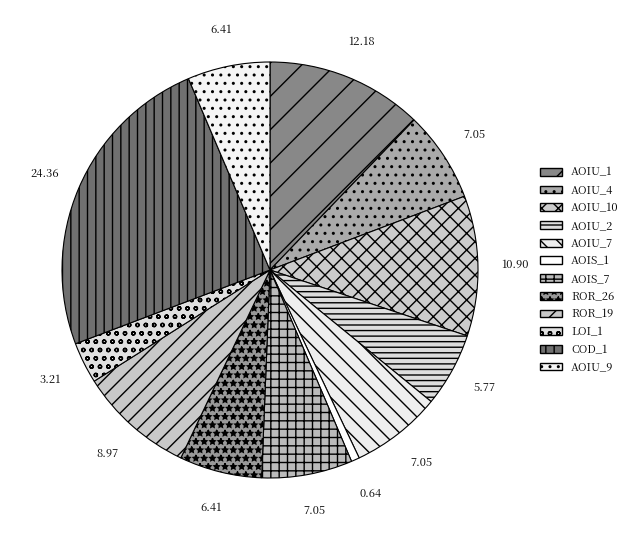

How many segments does this pie chart have?

12